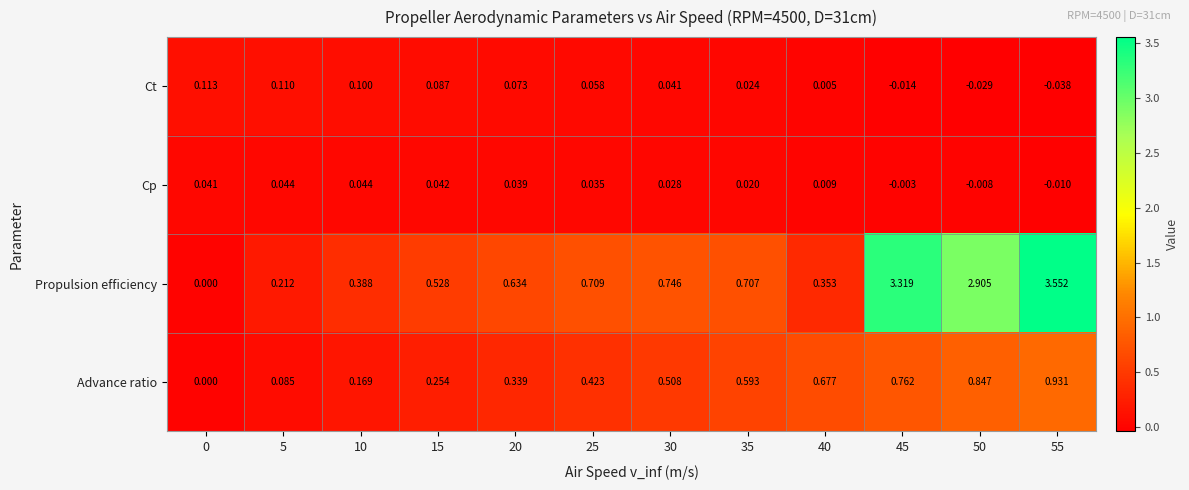

Which series has the largest range (max minus min)?

Propulsion efficiency